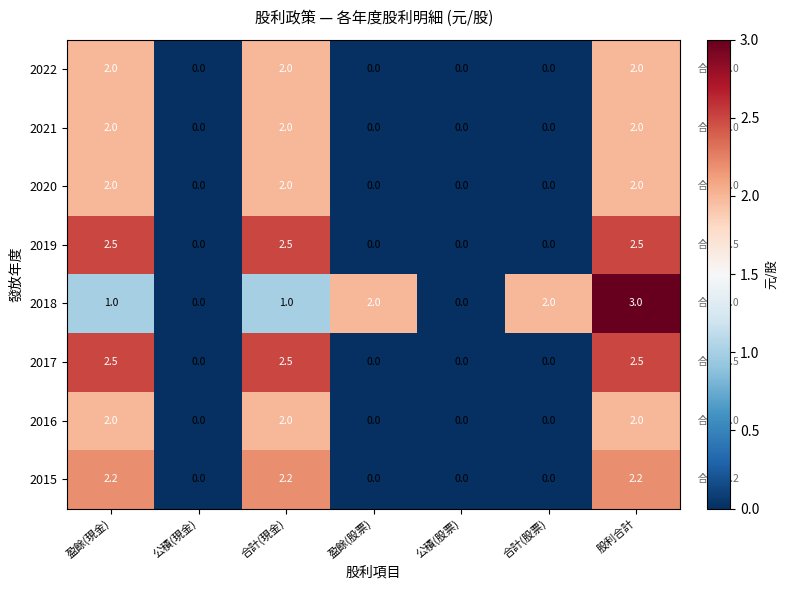

What is the sum of the 2017 values at 股利合計 and 合計(股票)?

2.5